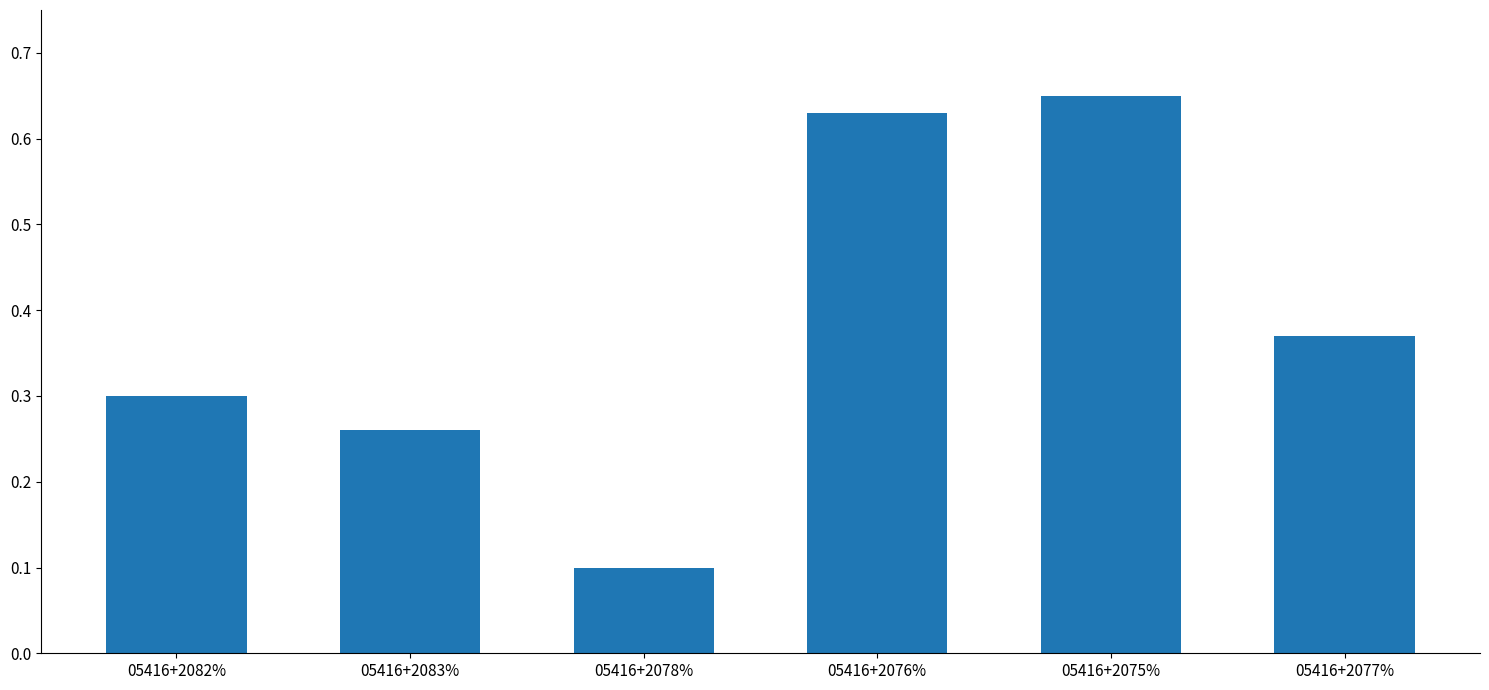

What is the minimum value shown in the chart?

0.1